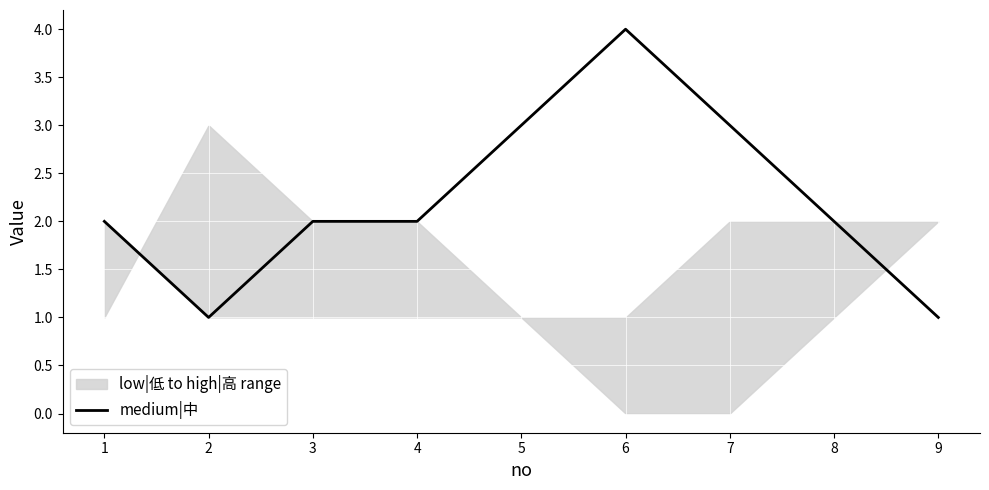

How many values are below 2?

2